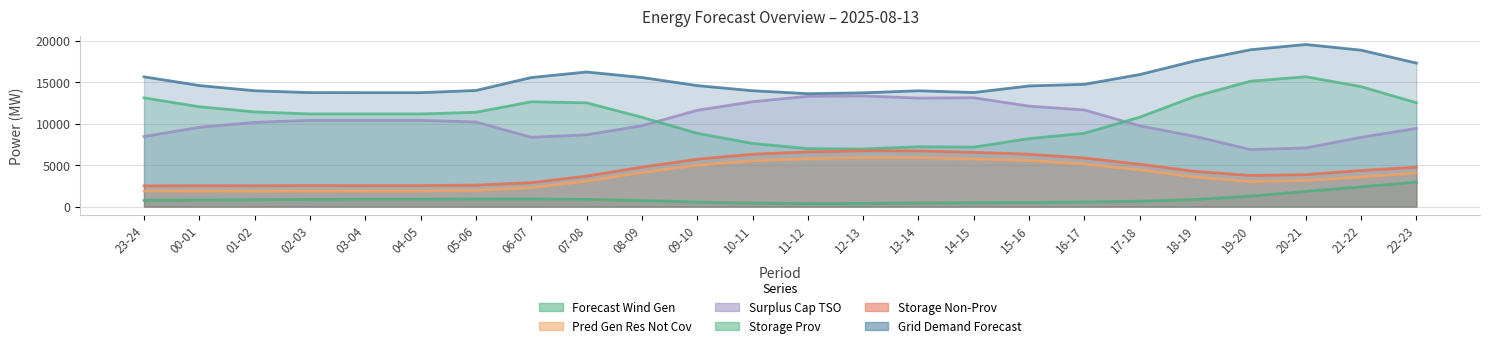

True or false: fcst_gen_unit_stor_prov has more than 2 interior local peaks.

True